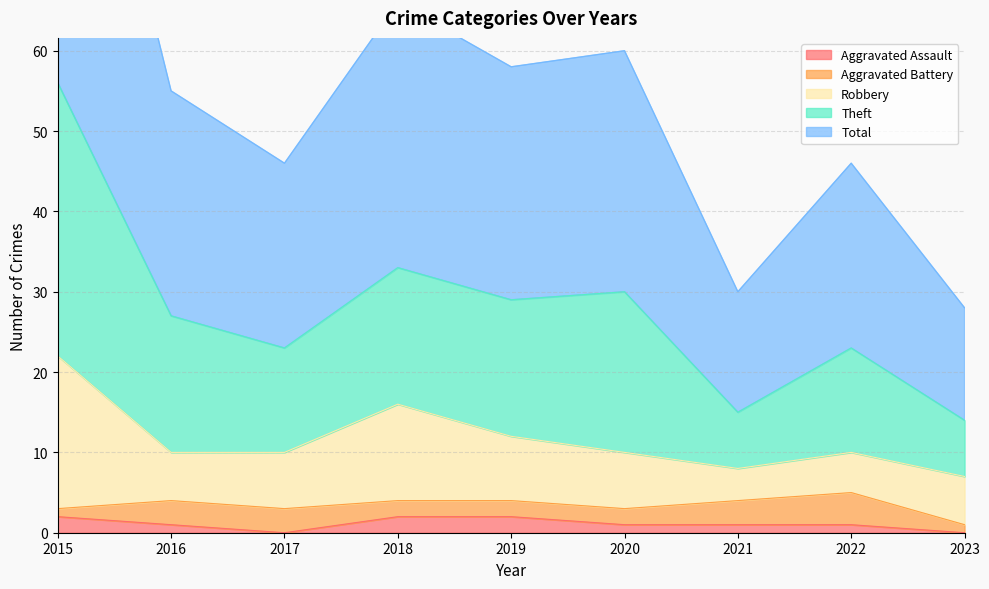

The Aggravated Assault series shows 1 at 2022. True or false?

True